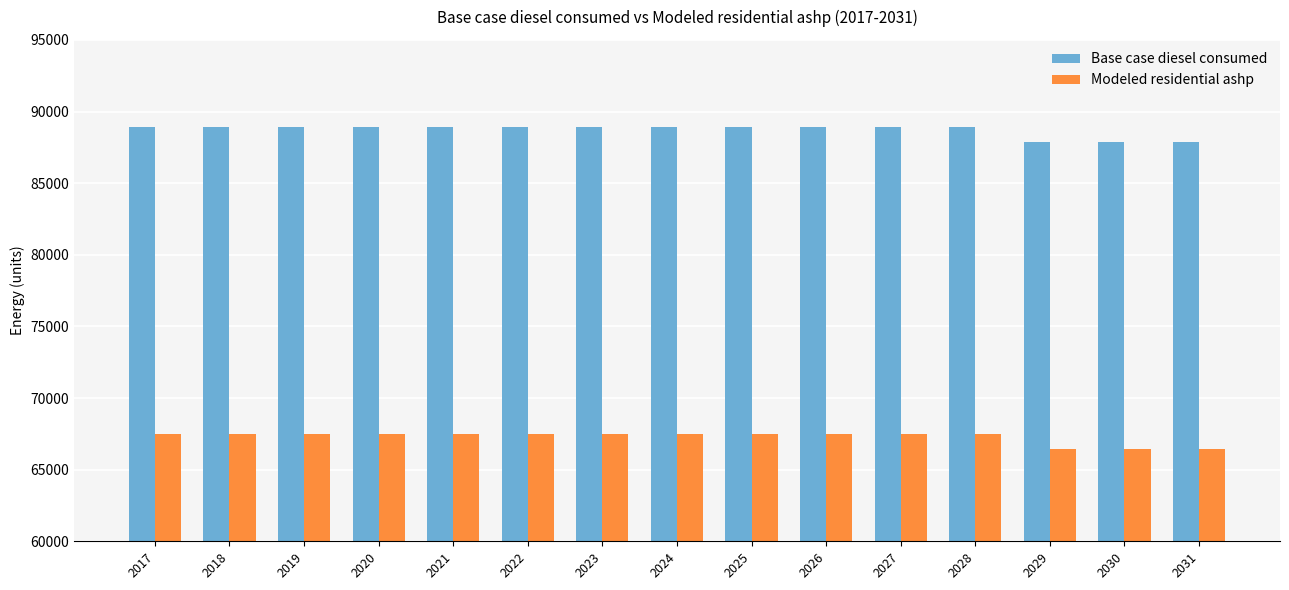

What is the lowest value of the Modeled residential ashp series?

66452.2